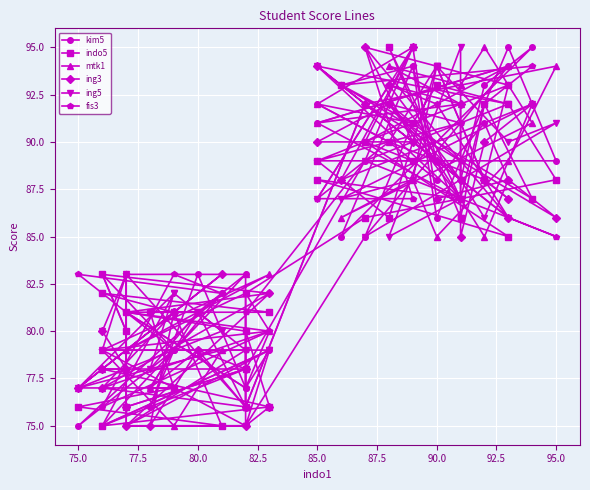

Which series has the widest spread of values?

kim5